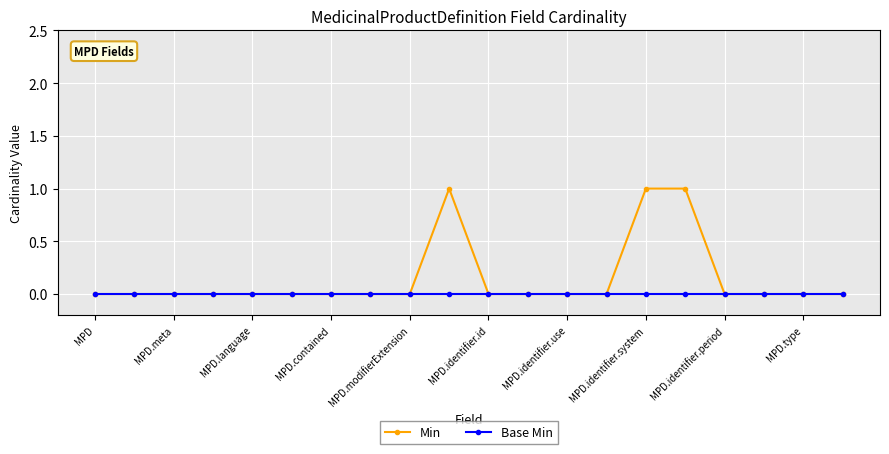

Is this an area chart (filled region under the line)?

No